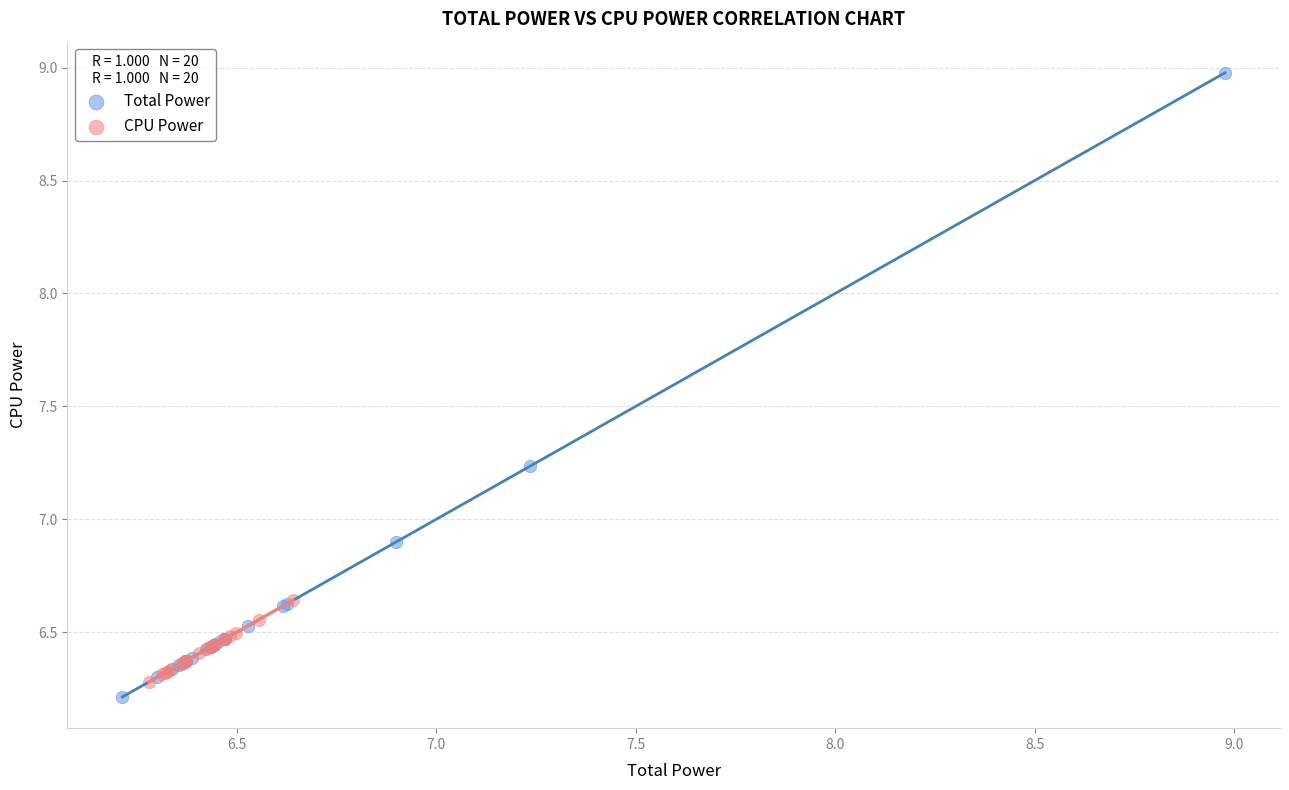

Which series has the largest Y range (max minus min)?

Total Power